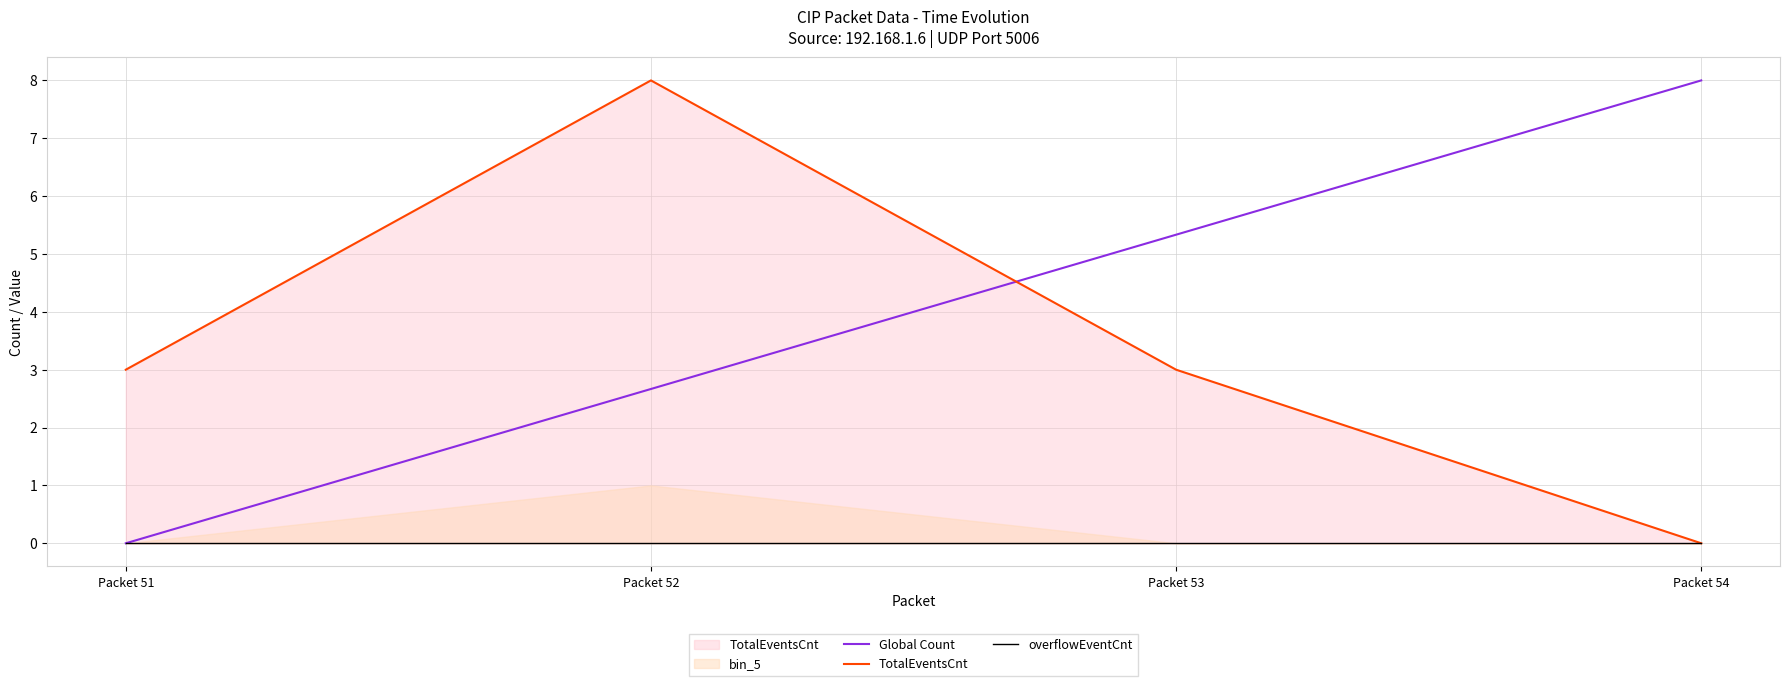

What is the value of the Global Count point at the 2nd from the left?

2.7